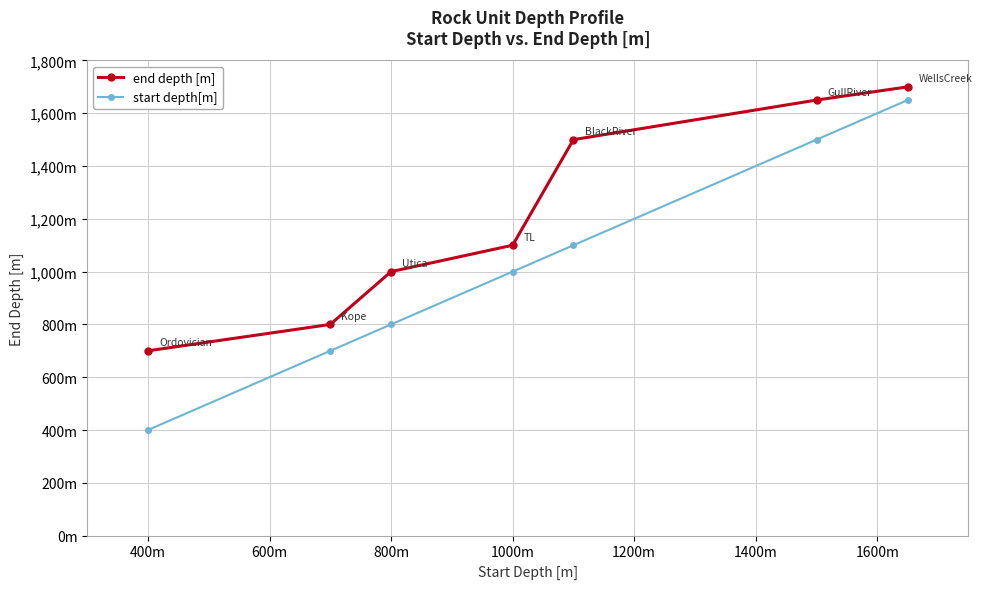

What are all the series names shown in the legend?

end depth [m], start depth[m]